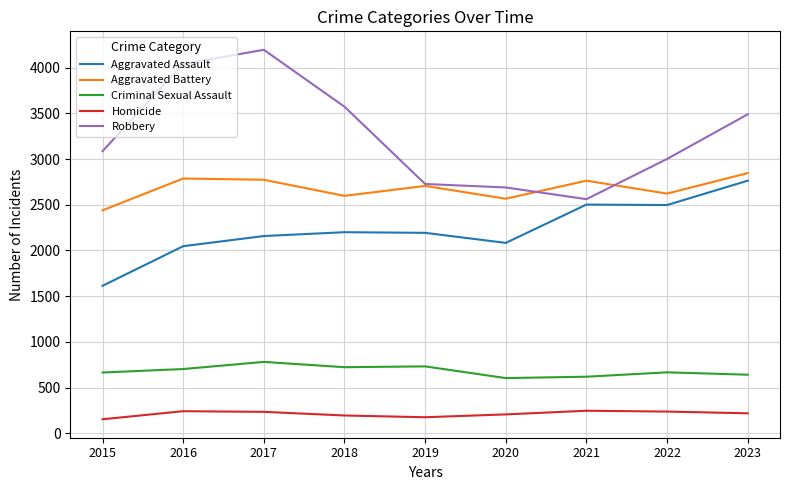

Read the Homicide value at 2017, to the nearest 5.

235